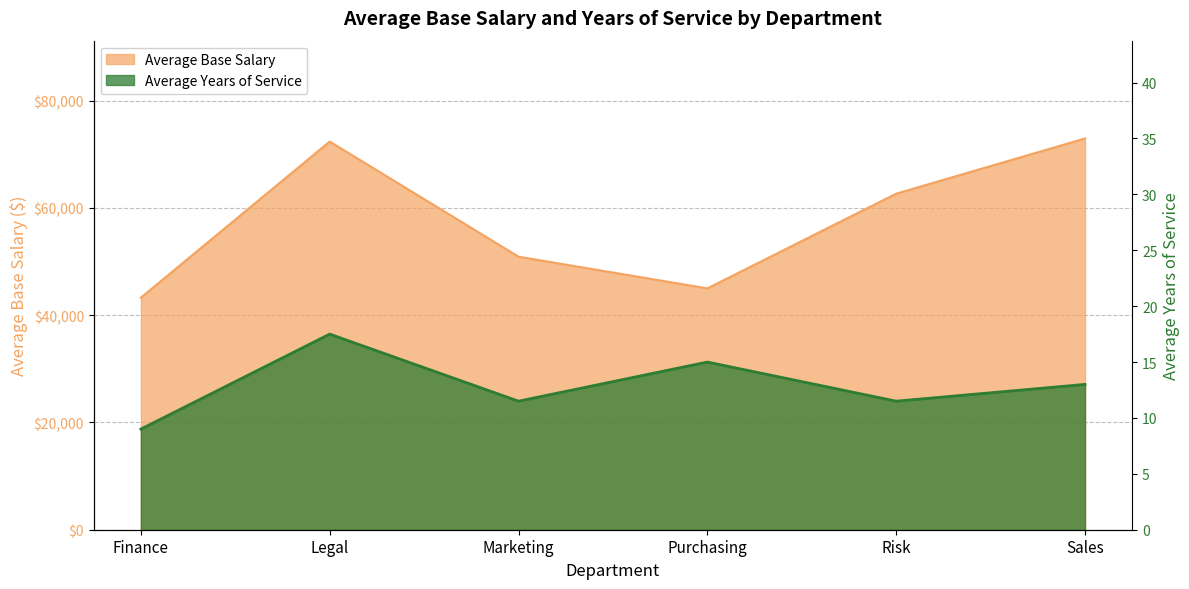

What is the spread (max minus min) of values at Finance?

43258.7